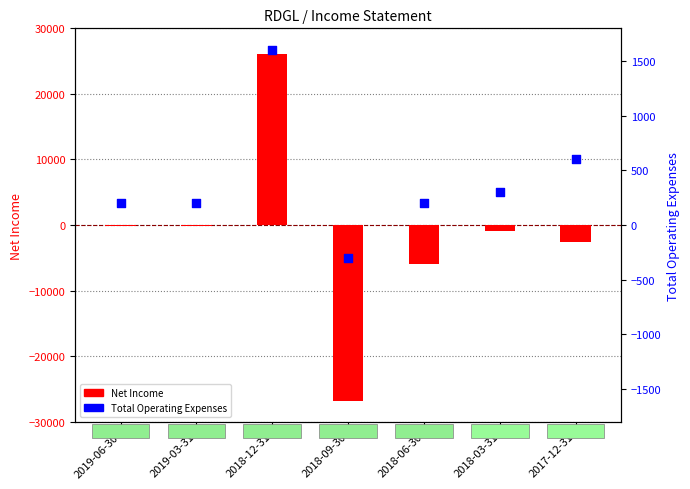

Which series has the widest spread of Y values?

Net Income